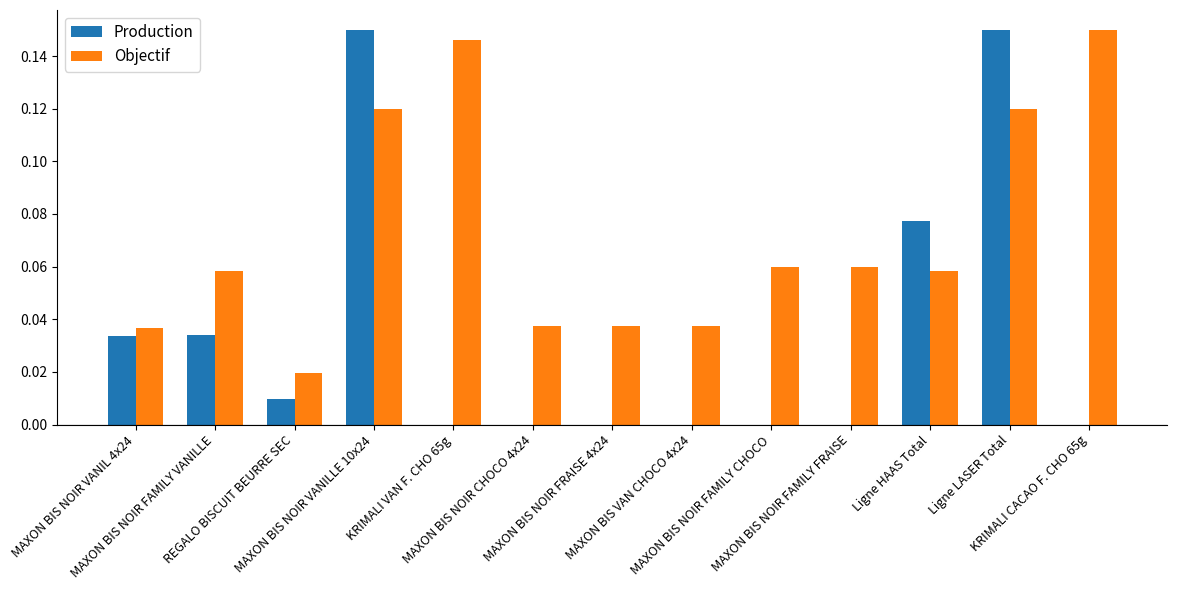

What is the sum of all Production values?

0.5